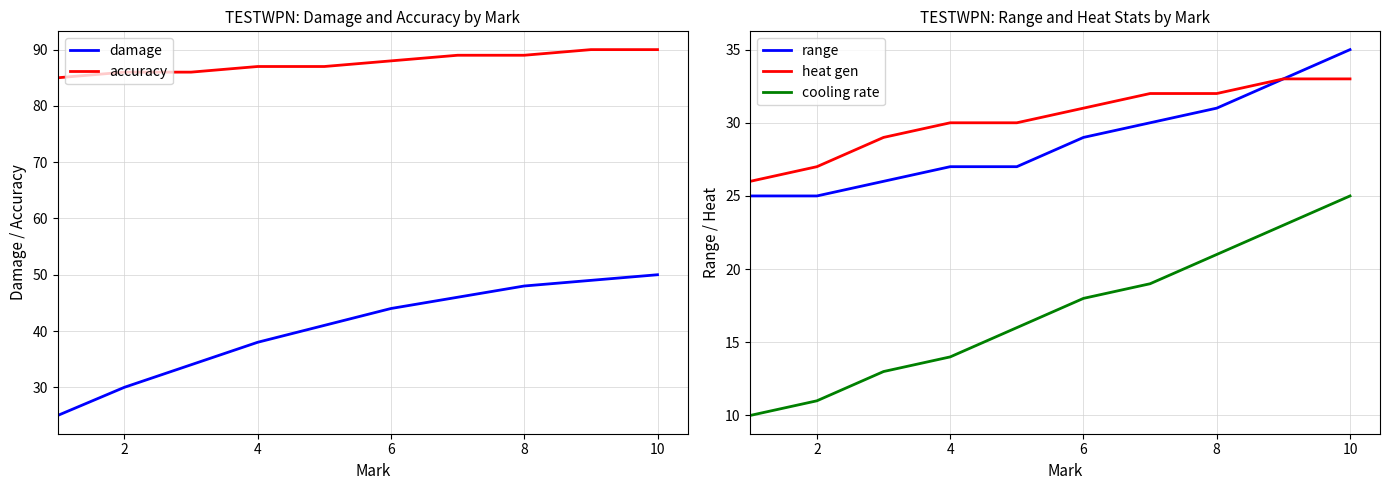

The heat gen series shows 32 at 8. True or false?

True